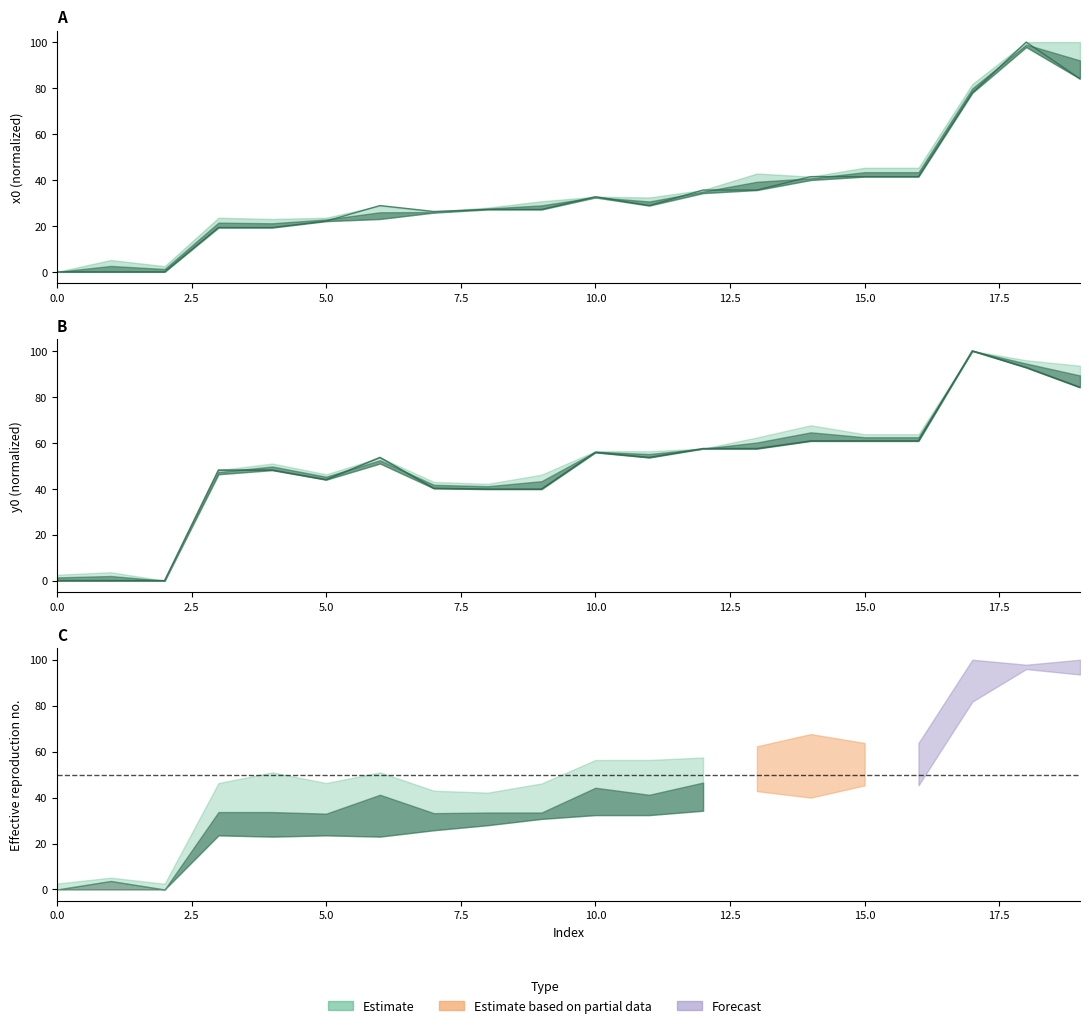

How many data points in x0 are above 28?

11